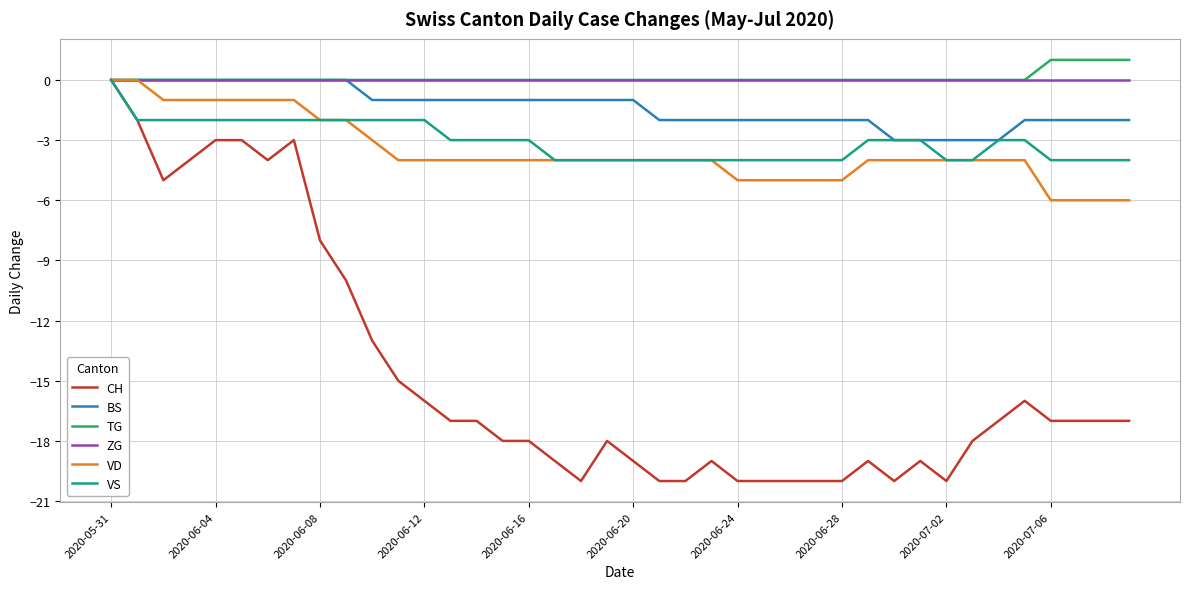

What are all the series names shown in the legend?

CH, BS, TG, ZG, VD, VS